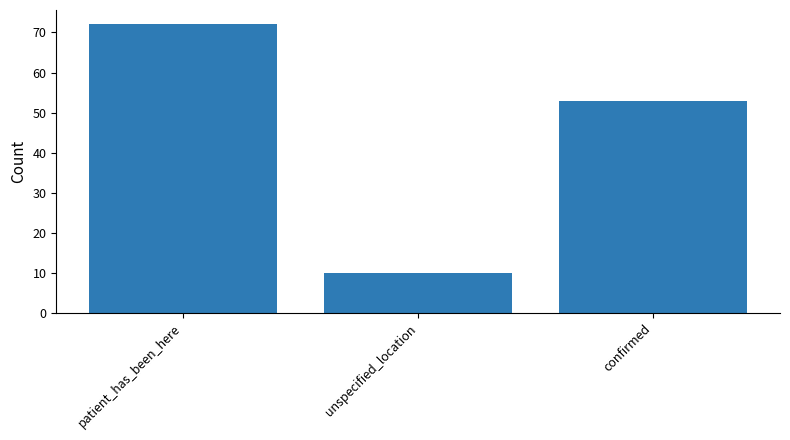

What position from the right is confirmed?

1